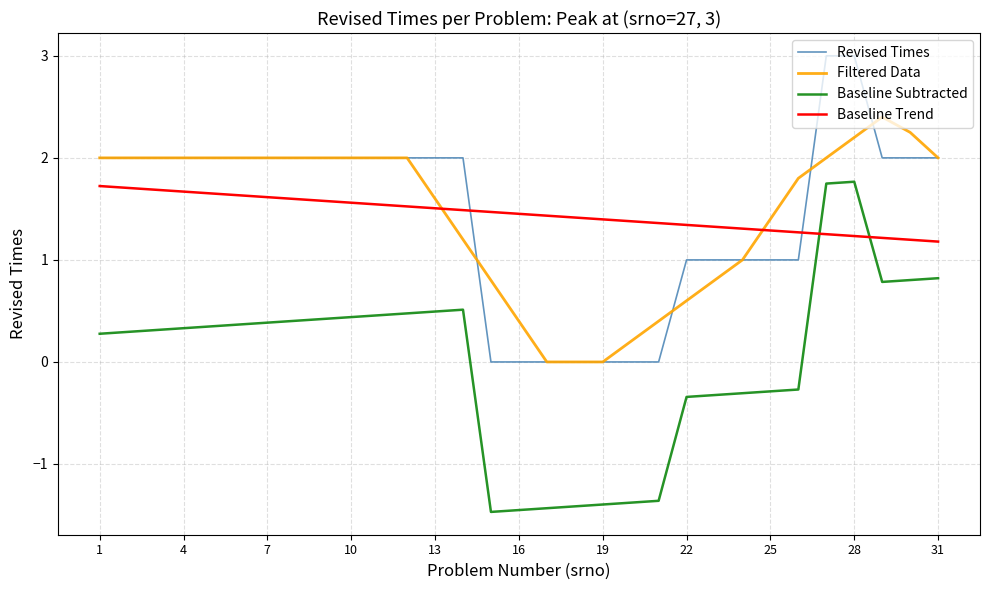

Does the chart have visible grid lines?

Yes